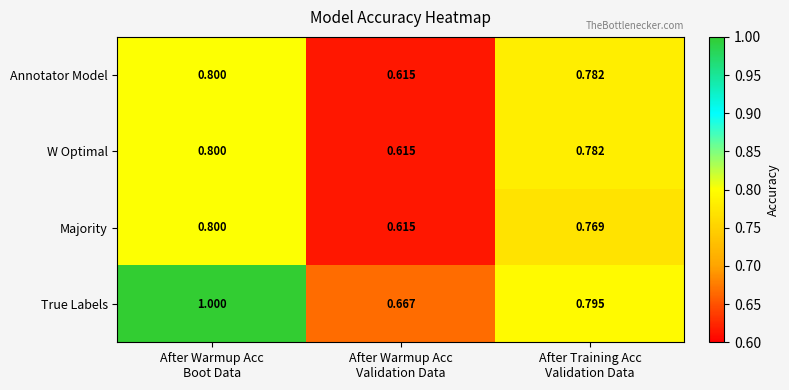

What is the difference between the highest and lowest values at After Warmup Acc
Boot Data?

0.2